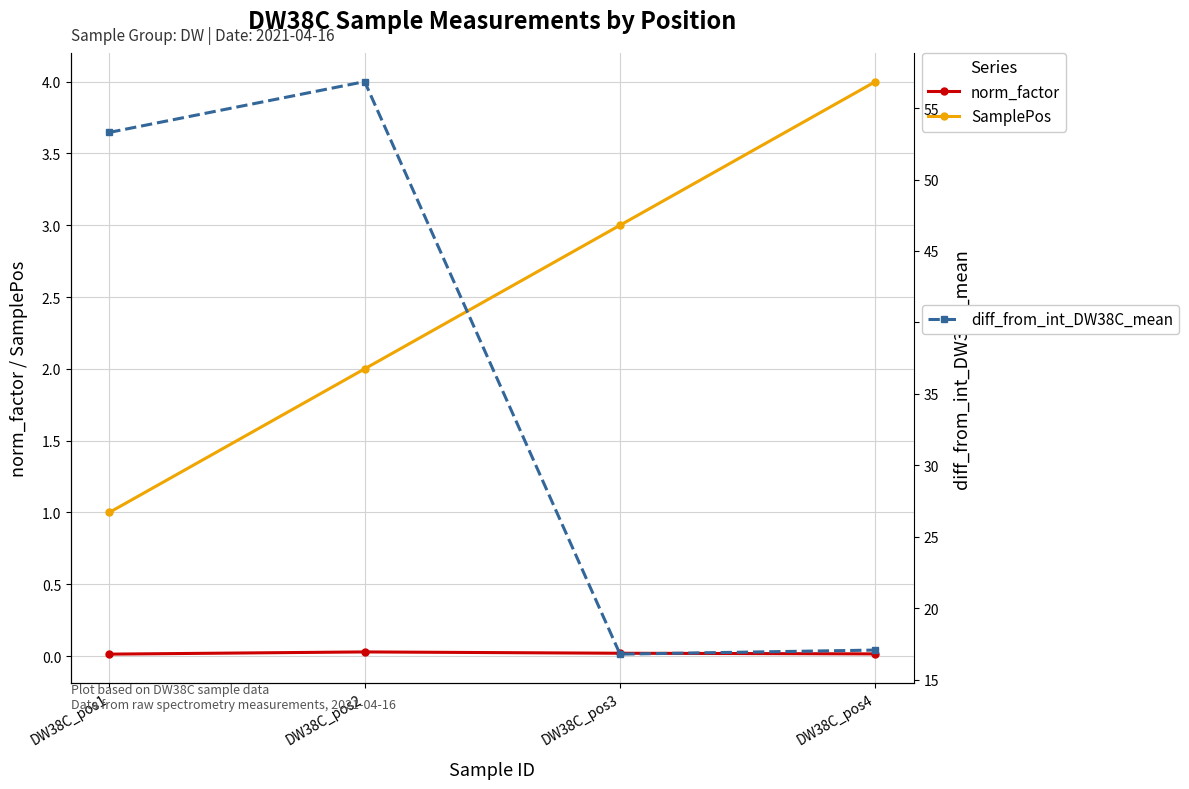

What is the average value of the diff_from_int_DW38C_mean series?

36.0